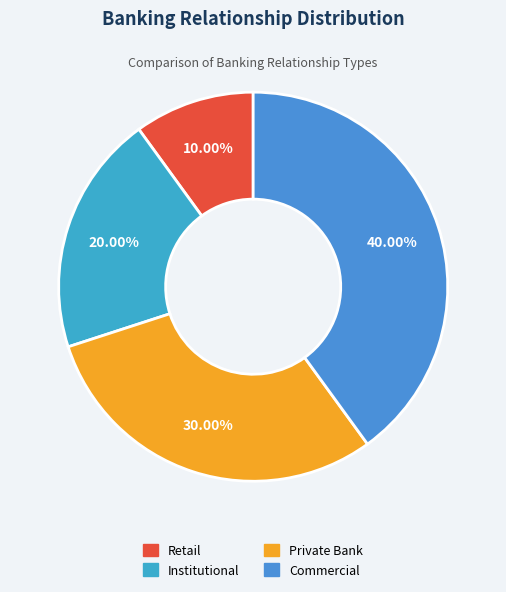

Which slice is the largest?

Commercial